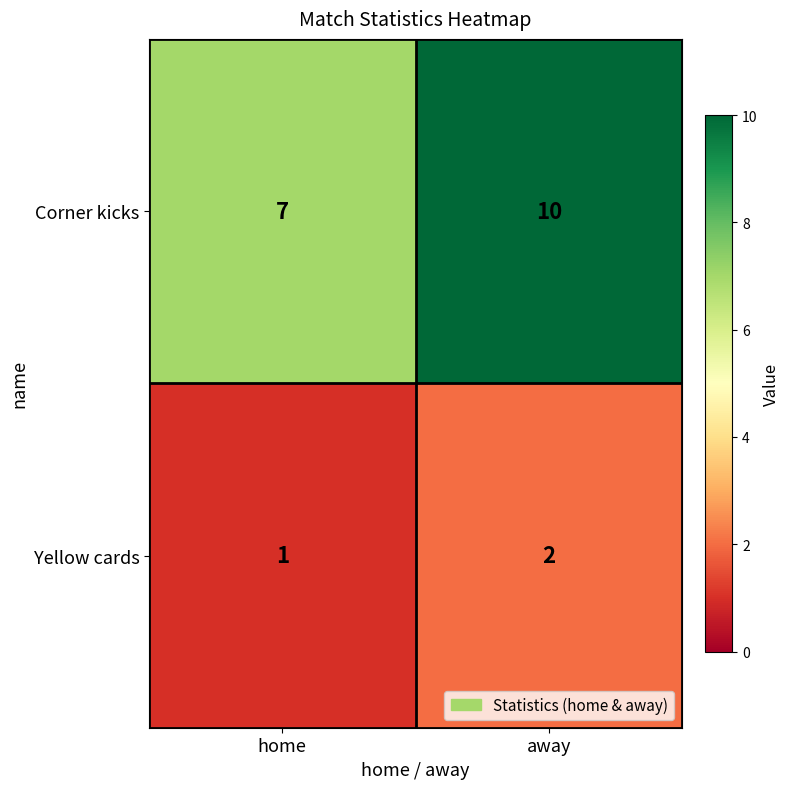

What is the difference between the Corner kicks values at home and away?

3